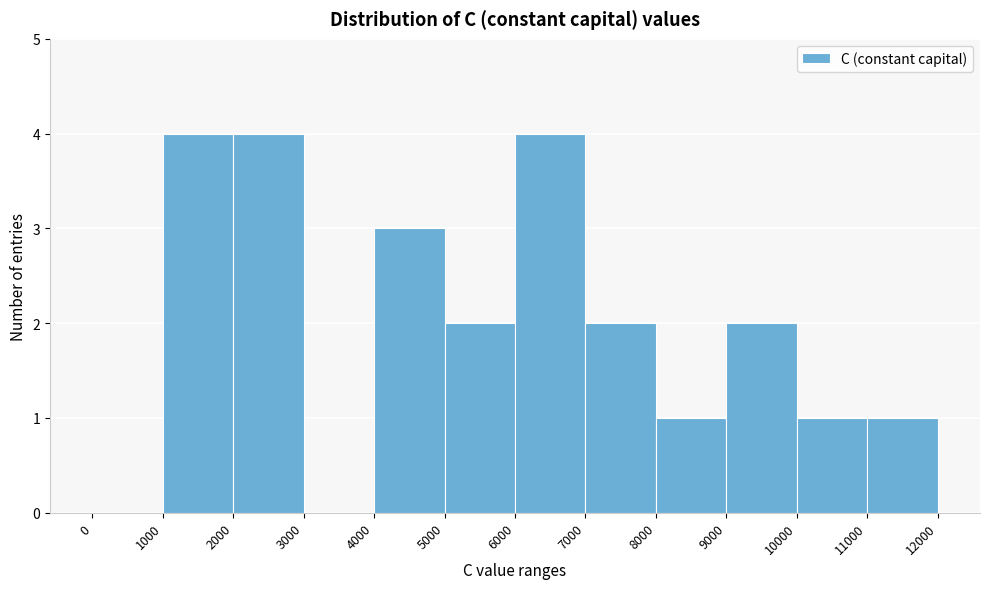

How tall is the bar that spans 1000 to 2000 on the x-axis? The values are not printed on the chart, so give them approximately, as read against the axis.

4